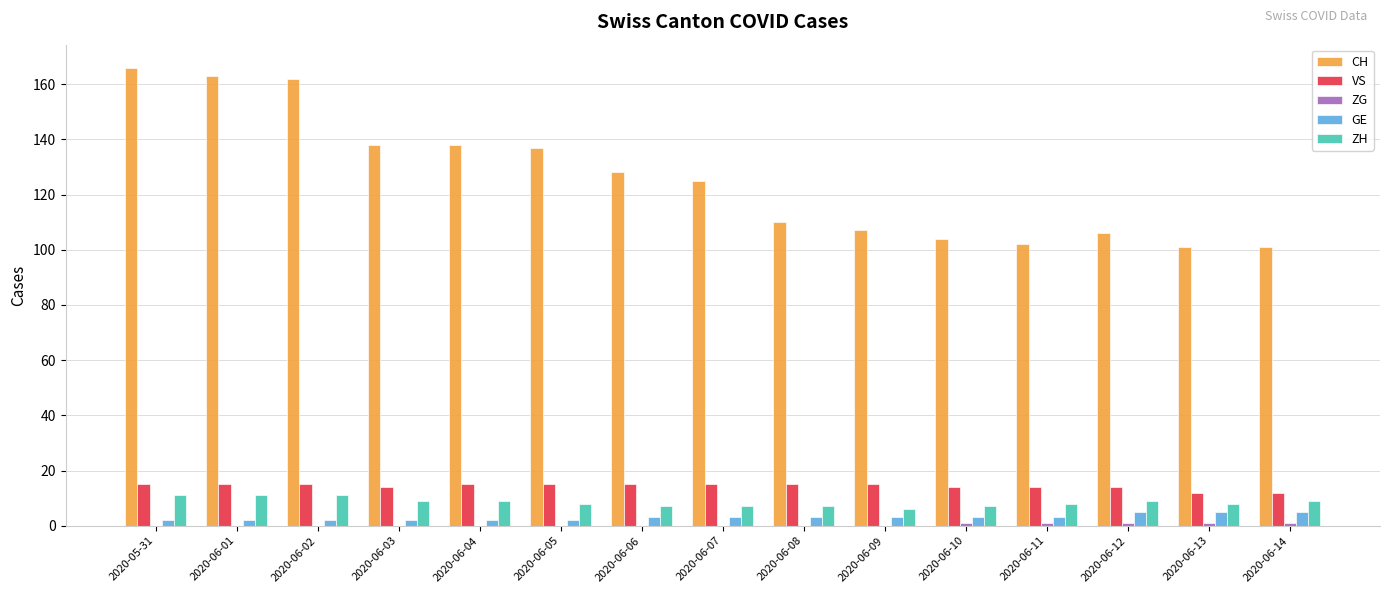

Between 2020-06-05 and 2020-06-13, which series saw the biggest shift?

CH